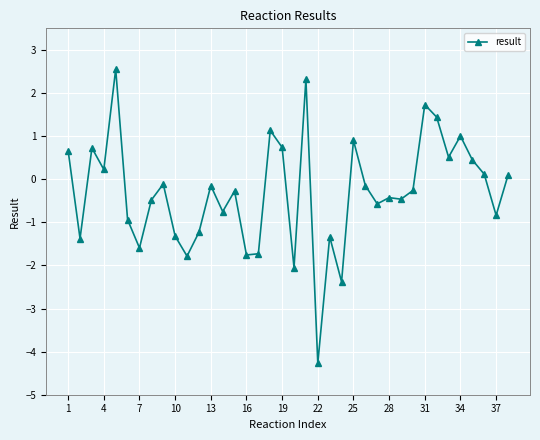

What is the average value?

-0.3